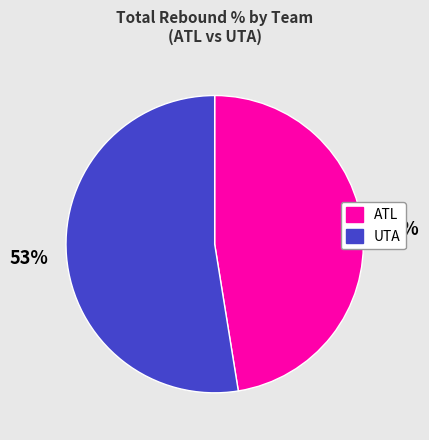

Is there a majority slice in this chart?

Yes